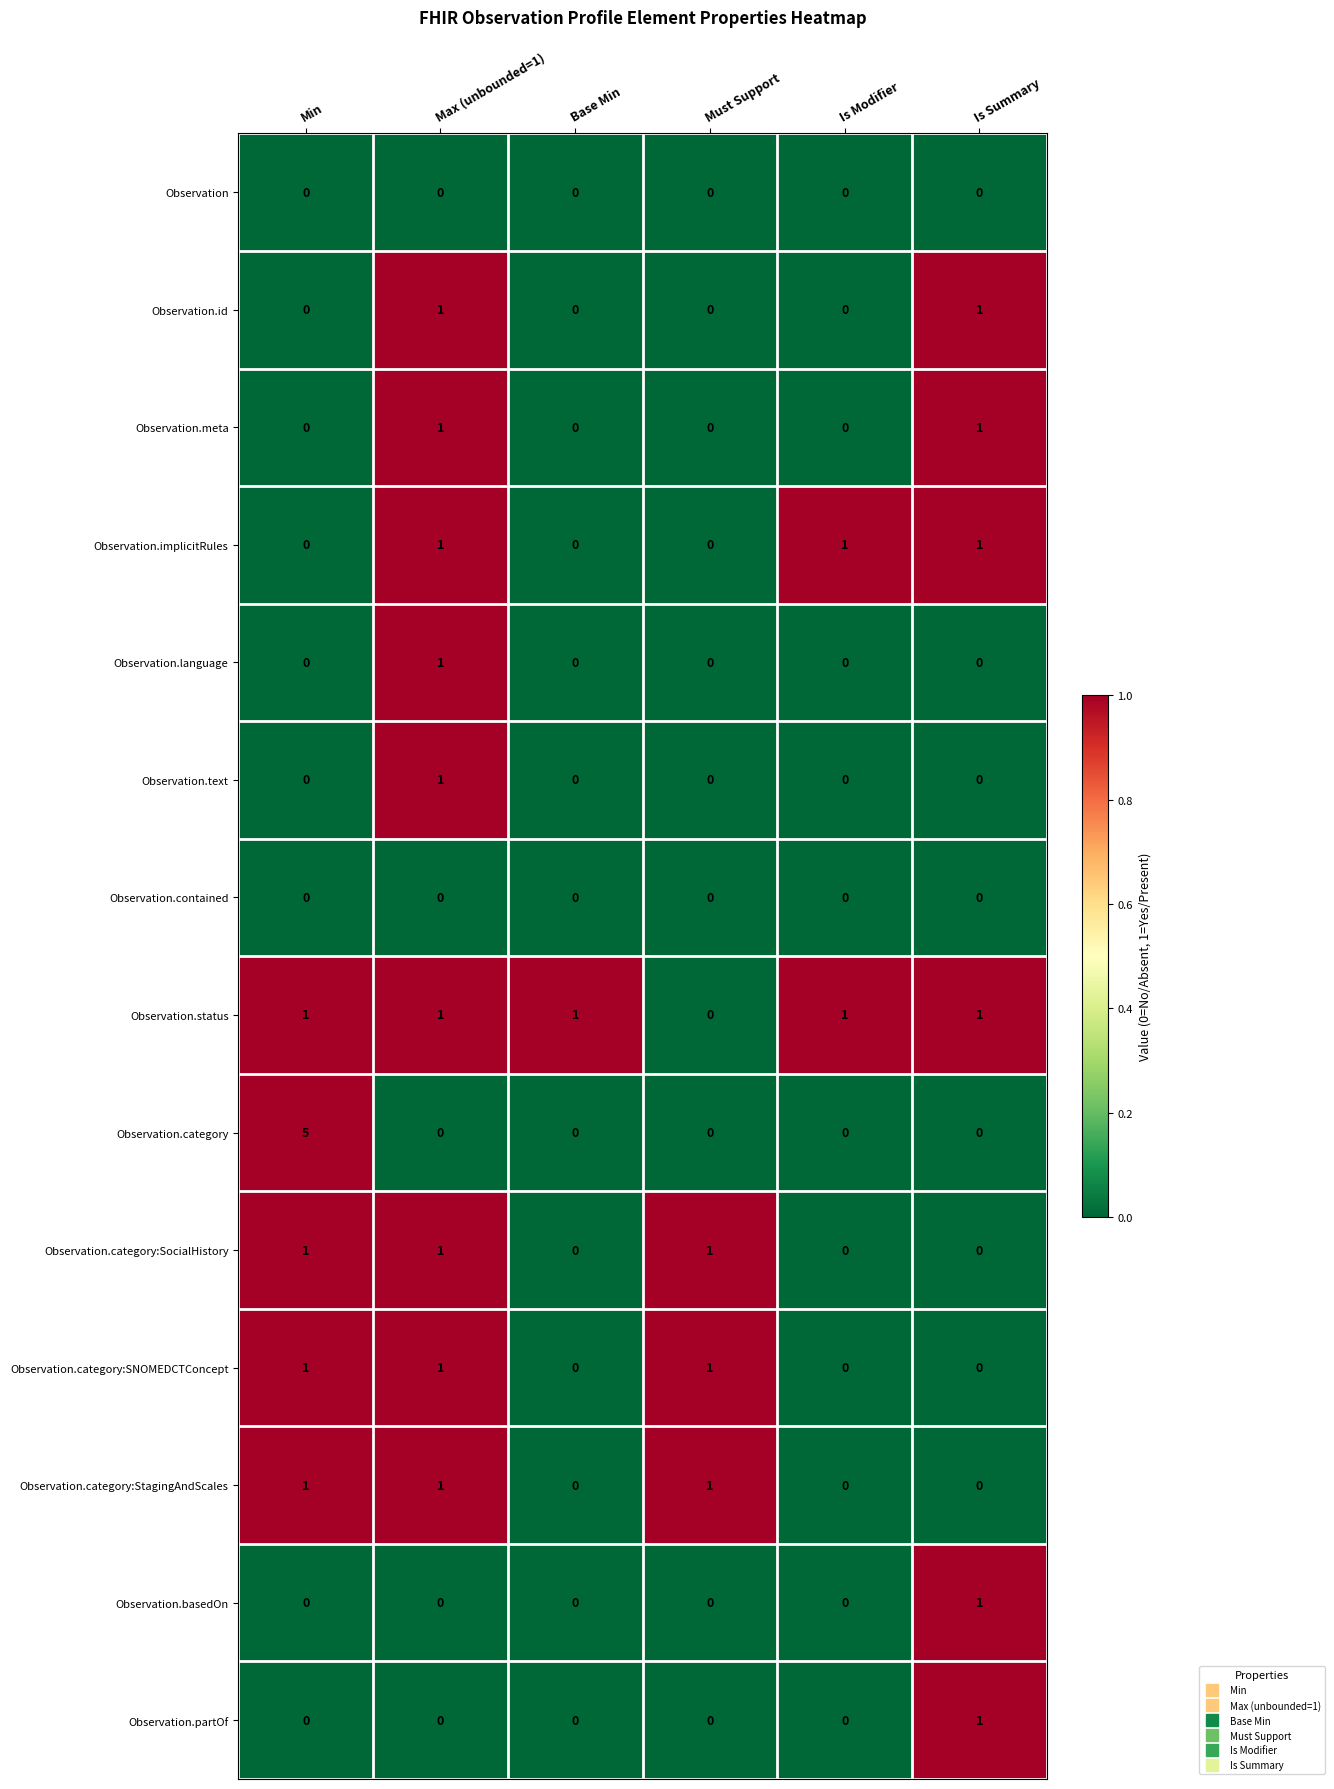

How many Observation.text values are between 0 and 1?

6